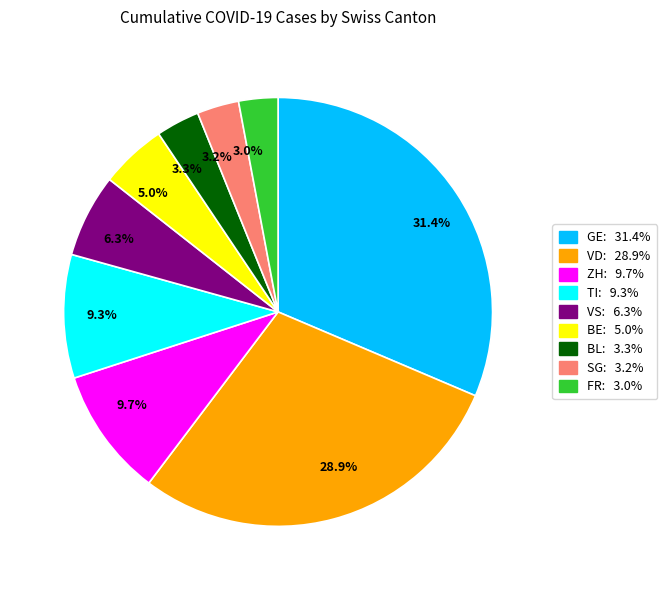

Does 3.3% represent more than half of the total?

No